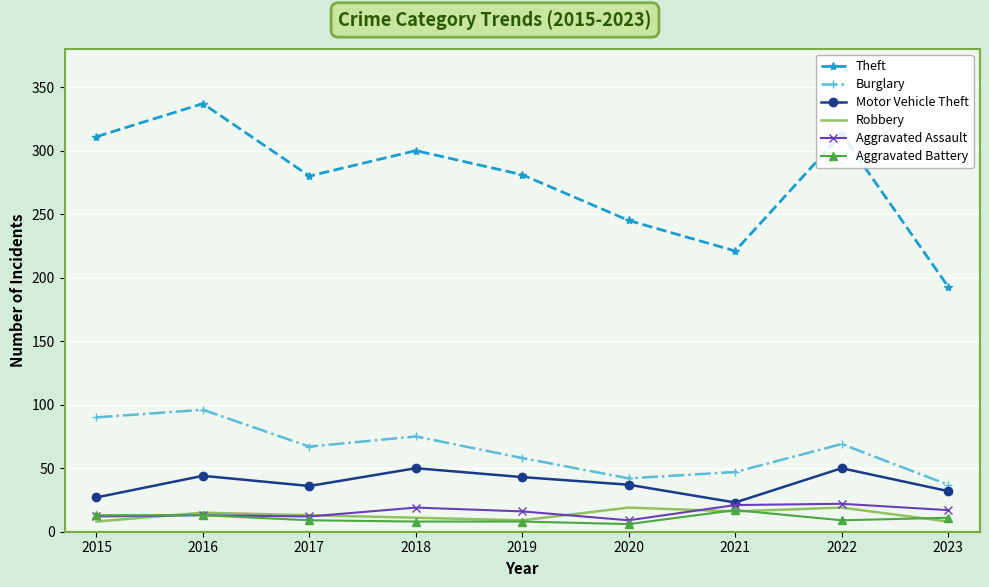

What is the difference between the maximum and second lowest values in the Motor Vehicle Theft series?

23